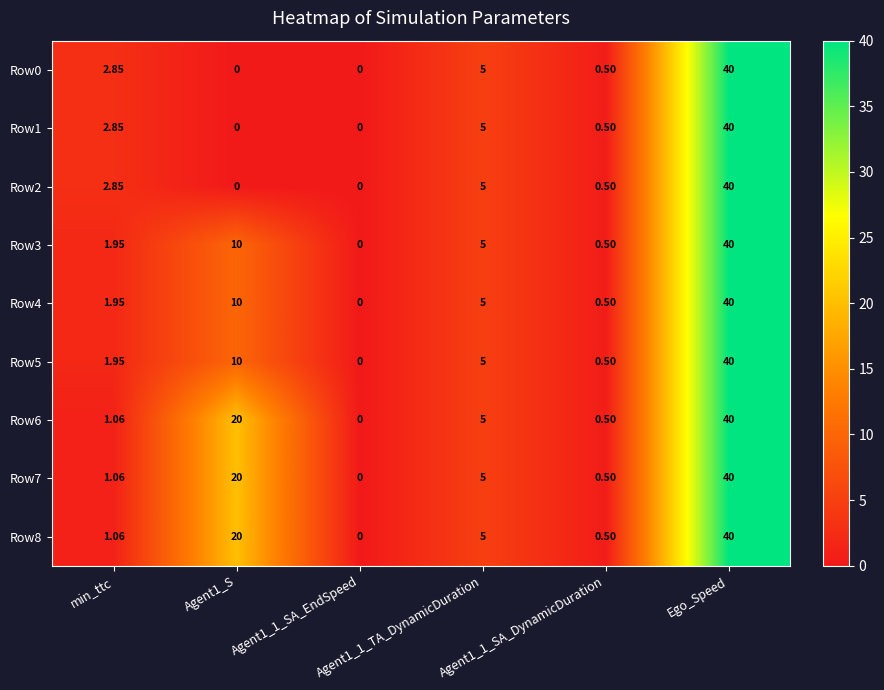

Reading left to right, transcribe all the data shown in this chart.

Row0: min_ttc=2.9	Agent1_S=0.0	Agent1_1_SA_EndSpeed=0.0	Agent1_1_TA_DynamicDuration=5.0	Agent1_1_SA_DynamicDuration=0.5	Ego_Speed=40.0
Row1: min_ttc=2.9	Agent1_S=0.0	Agent1_1_SA_EndSpeed=0.0	Agent1_1_TA_DynamicDuration=5.0	Agent1_1_SA_DynamicDuration=0.5	Ego_Speed=40.0
Row2: min_ttc=2.9	Agent1_S=0.0	Agent1_1_SA_EndSpeed=0.0	Agent1_1_TA_DynamicDuration=5.0	Agent1_1_SA_DynamicDuration=0.5	Ego_Speed=40.0
Row3: min_ttc=1.9	Agent1_S=10.0	Agent1_1_SA_EndSpeed=0.0	Agent1_1_TA_DynamicDuration=5.0	Agent1_1_SA_DynamicDuration=0.5	Ego_Speed=40.0
Row4: min_ttc=1.9	Agent1_S=10.0	Agent1_1_SA_EndSpeed=0.0	Agent1_1_TA_DynamicDuration=5.0	Agent1_1_SA_DynamicDuration=0.5	Ego_Speed=40.0
Row5: min_ttc=1.9	Agent1_S=10.0	Agent1_1_SA_EndSpeed=0.0	Agent1_1_TA_DynamicDuration=5.0	Agent1_1_SA_DynamicDuration=0.5	Ego_Speed=40.0
Row6: min_ttc=1.1	Agent1_S=20.0	Agent1_1_SA_EndSpeed=0.0	Agent1_1_TA_DynamicDuration=5.0	Agent1_1_SA_DynamicDuration=0.5	Ego_Speed=40.0
Row7: min_ttc=1.1	Agent1_S=20.0	Agent1_1_SA_EndSpeed=0.0	Agent1_1_TA_DynamicDuration=5.0	Agent1_1_SA_DynamicDuration=0.5	Ego_Speed=40.0
Row8: min_ttc=1.1	Agent1_S=20.0	Agent1_1_SA_EndSpeed=0.0	Agent1_1_TA_DynamicDuration=5.0	Agent1_1_SA_DynamicDuration=0.5	Ego_Speed=40.0